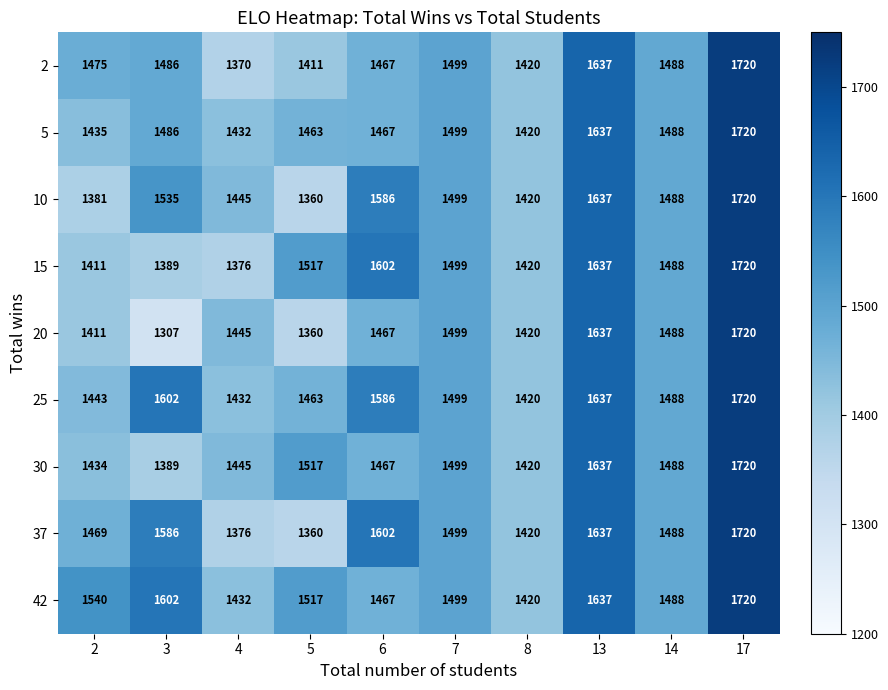

The value of 2 at 13 is 1637. True or false?

True